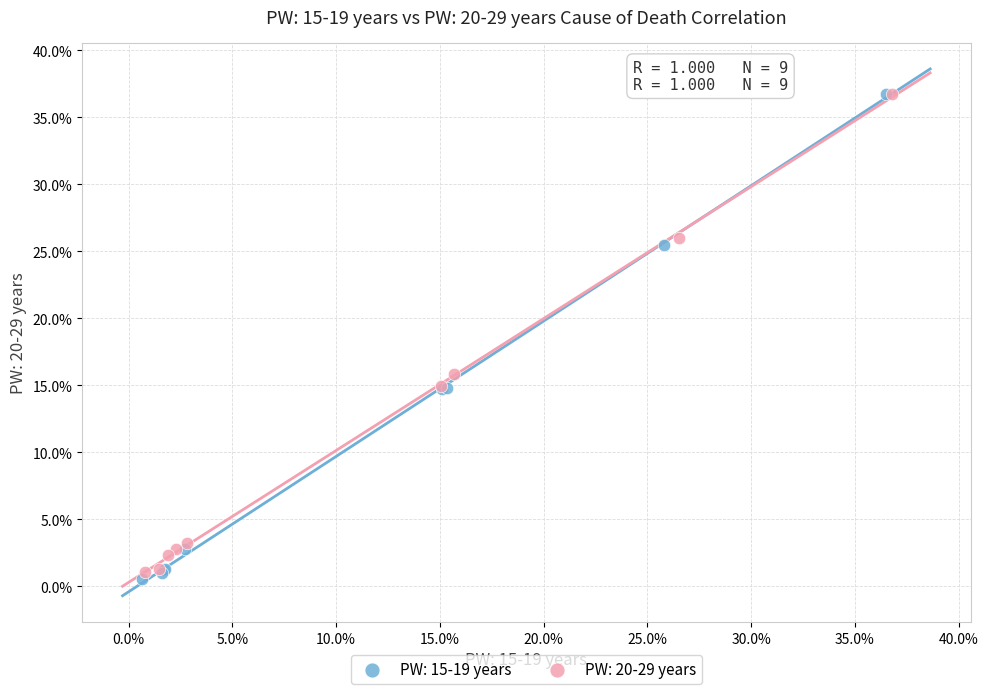

What are all the series names shown in the legend?

PW: 15-19 years, PW: 20-29 years